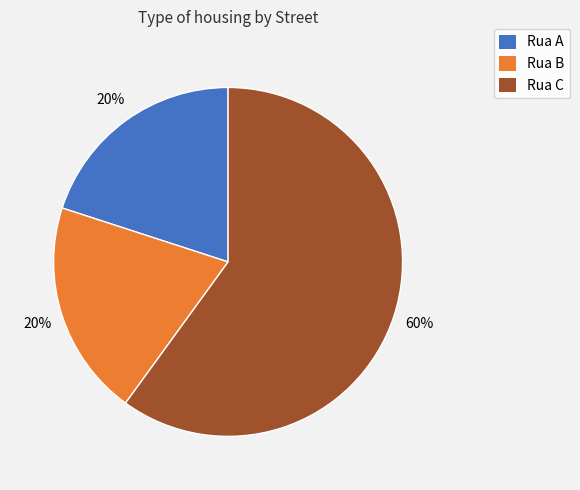

To the nearest percent, what is the difference between the largest and smallest slice percentages?

40%